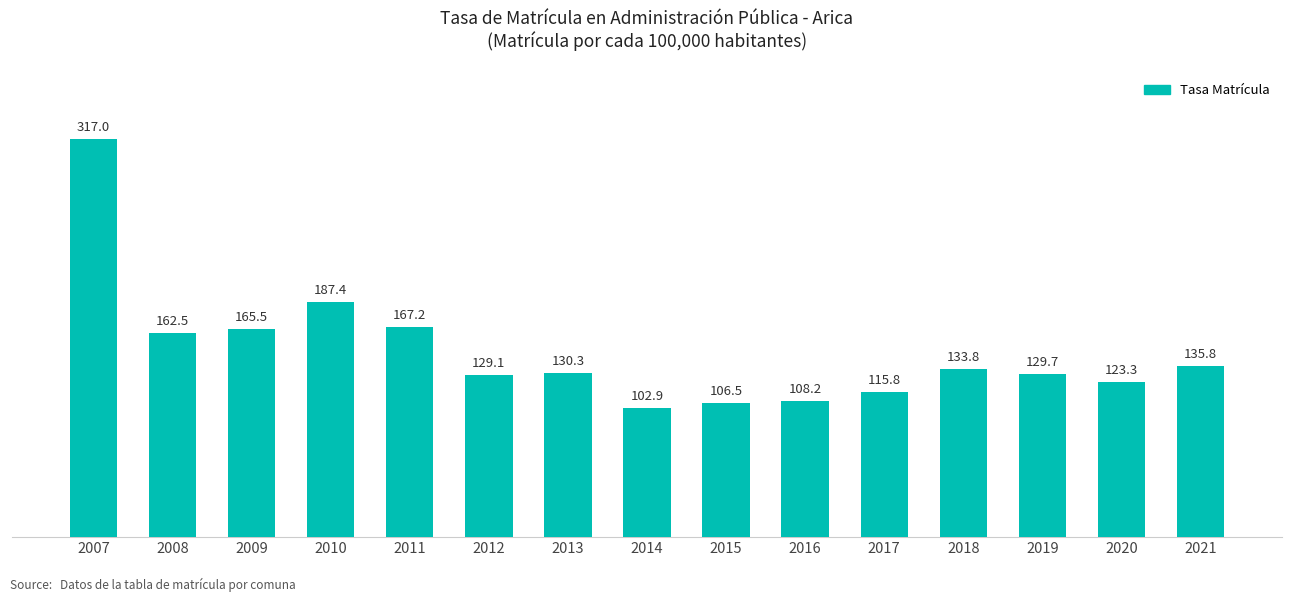

What is the value of the 1st bar from the left?

317.0